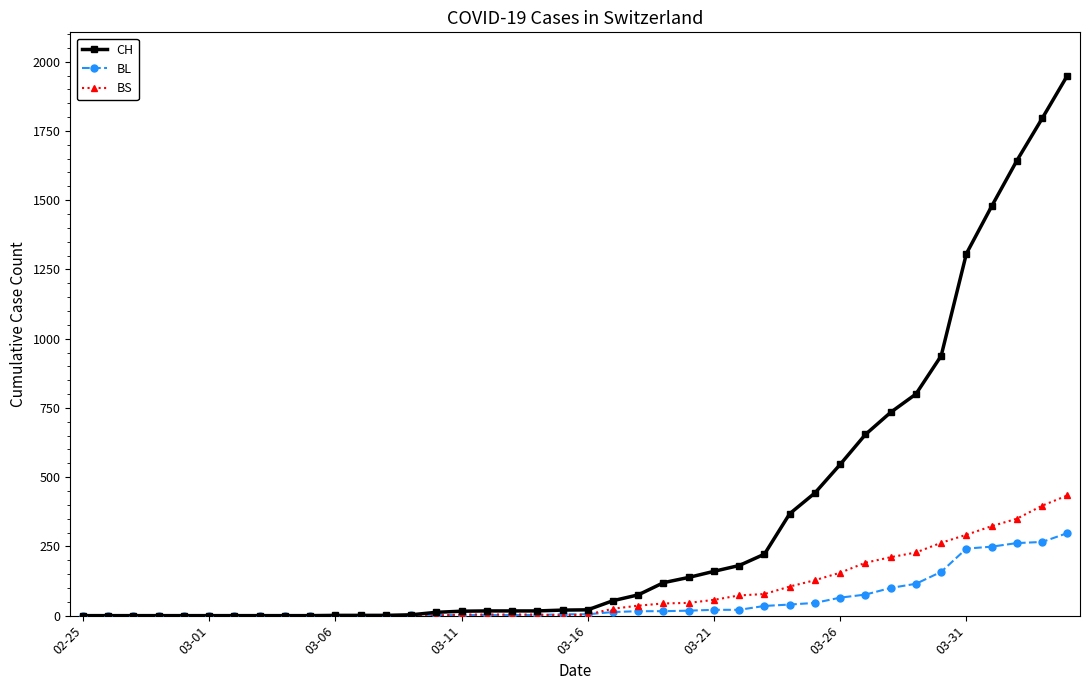

List the series in order of their peak value, highest first.

CH, BS, BL